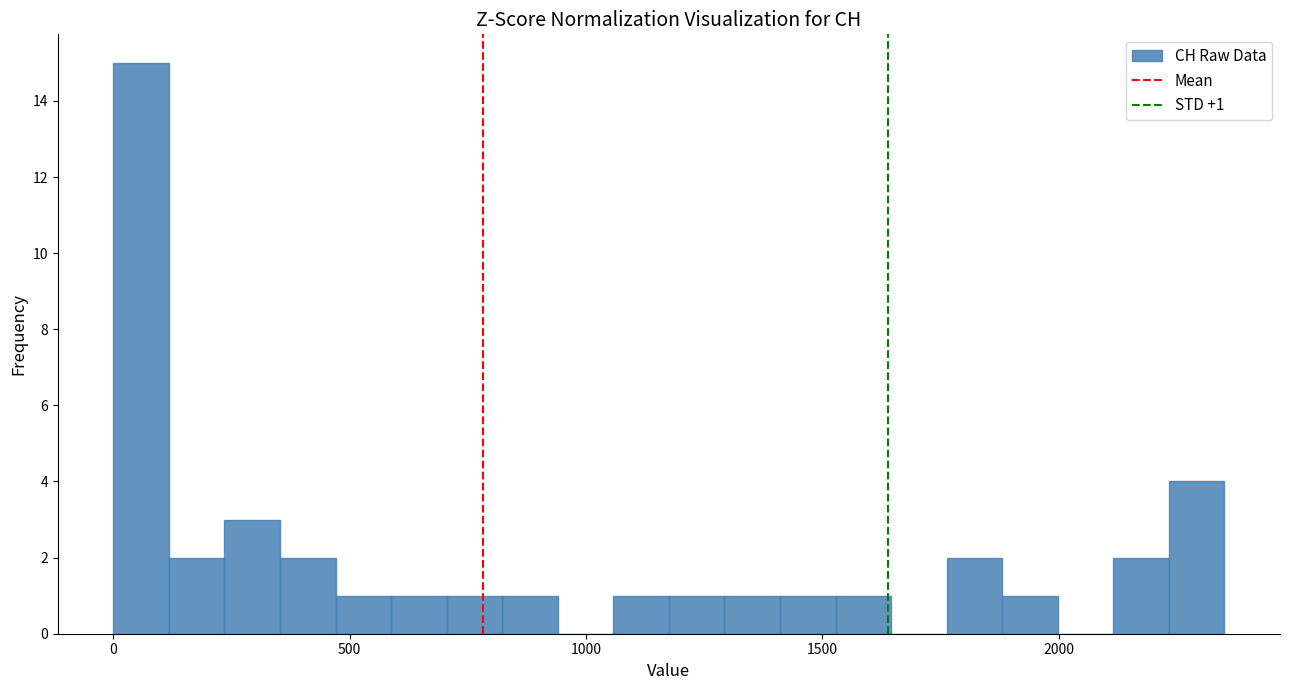

Around what value on the x-axis is the tallest bar? Give the approximate position of its centre, as read against the axis.

50